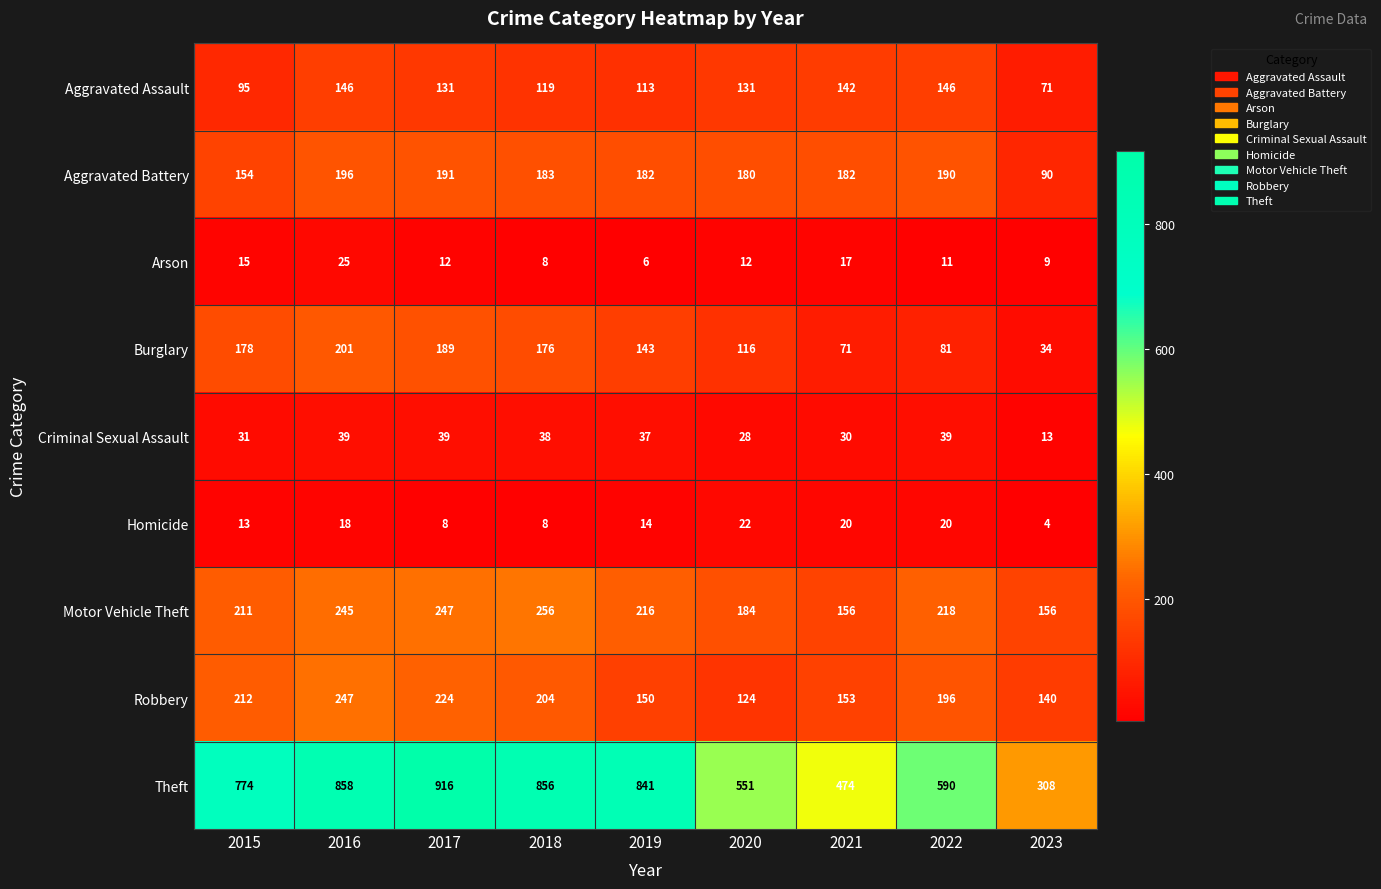

True or false: Homicide has a value of 22 at 2020.

True